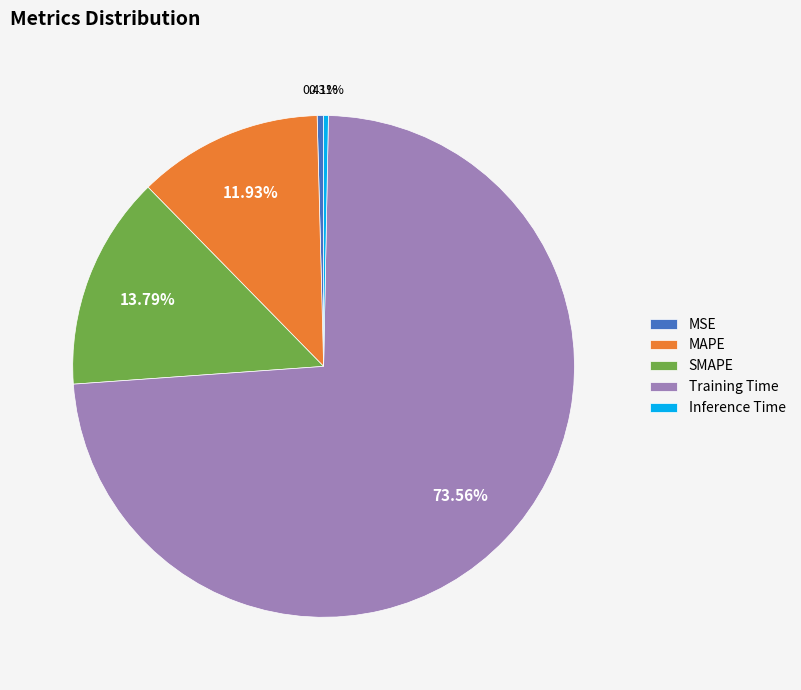

To the nearest percent, what percentage of the pie is SMAPE?

14%